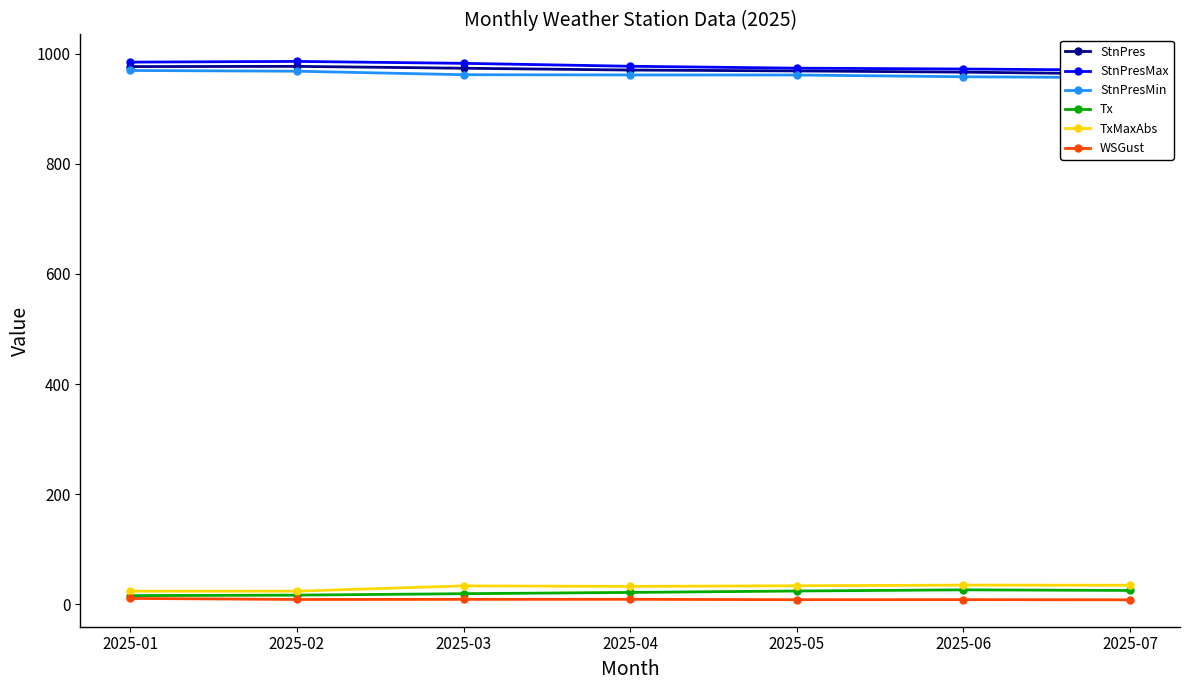

List the series in order of their peak value, lowest first.

WSGust, Tx, TxMaxAbs, StnPresMin, StnPres, StnPresMax